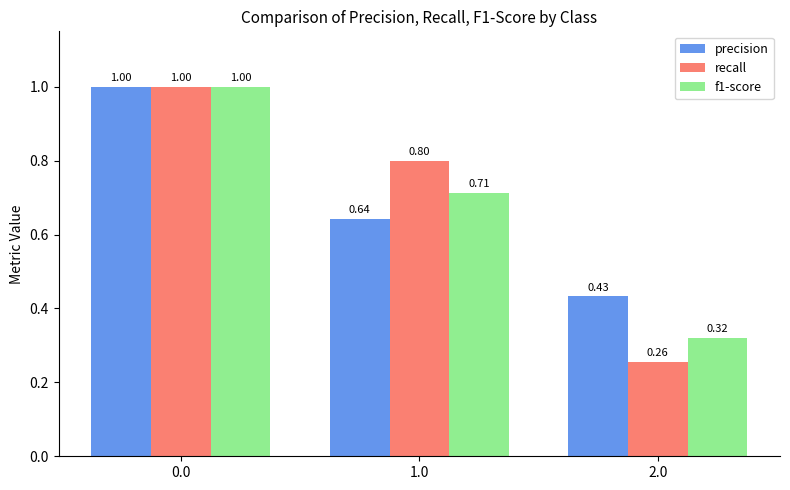

Rank the series by their average value, from highest to lowest.

precision, recall, f1-score